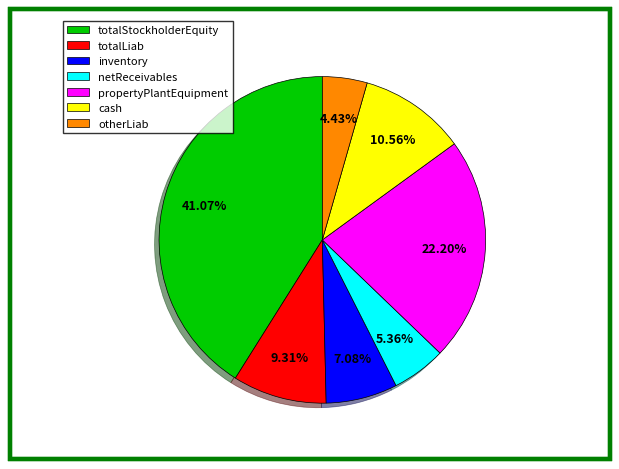

Which category has the smallest portion of the pie?

otherLiab